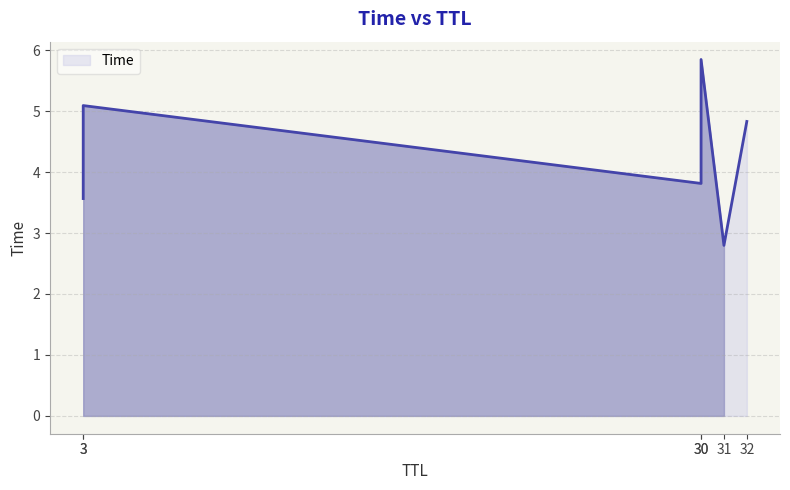

Count the number of categories in the chart.

6